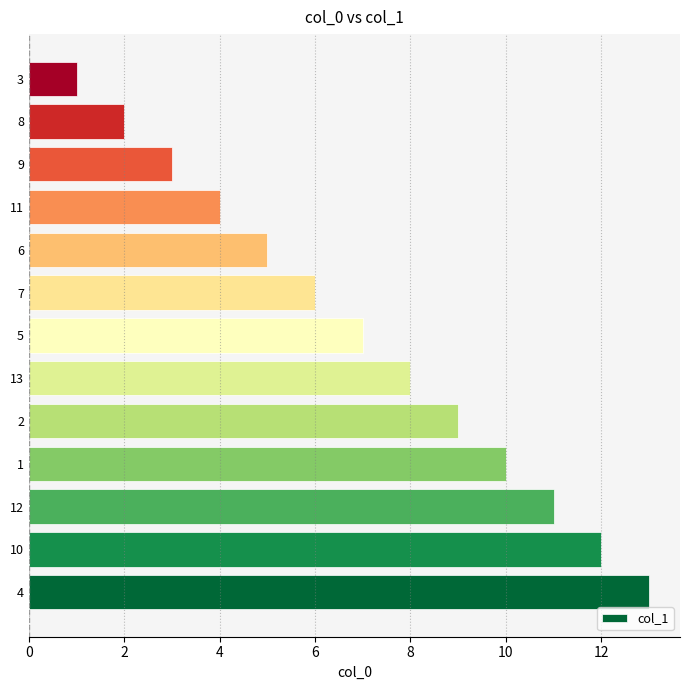

True or false: the data shows 5 at 12.

False